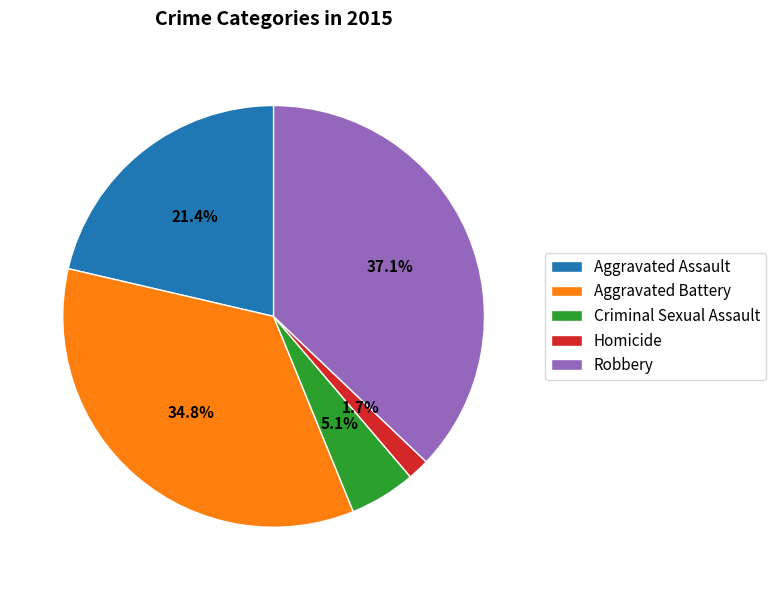

How many segments does this pie chart have?

5